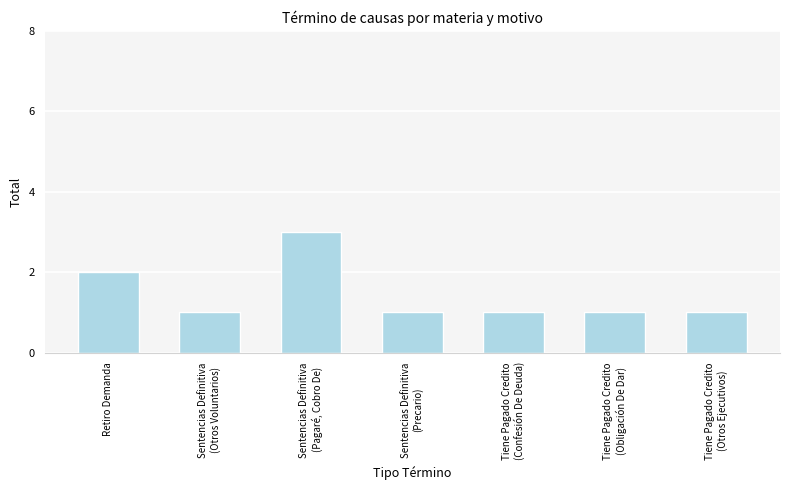

How many bars are there in total?

7